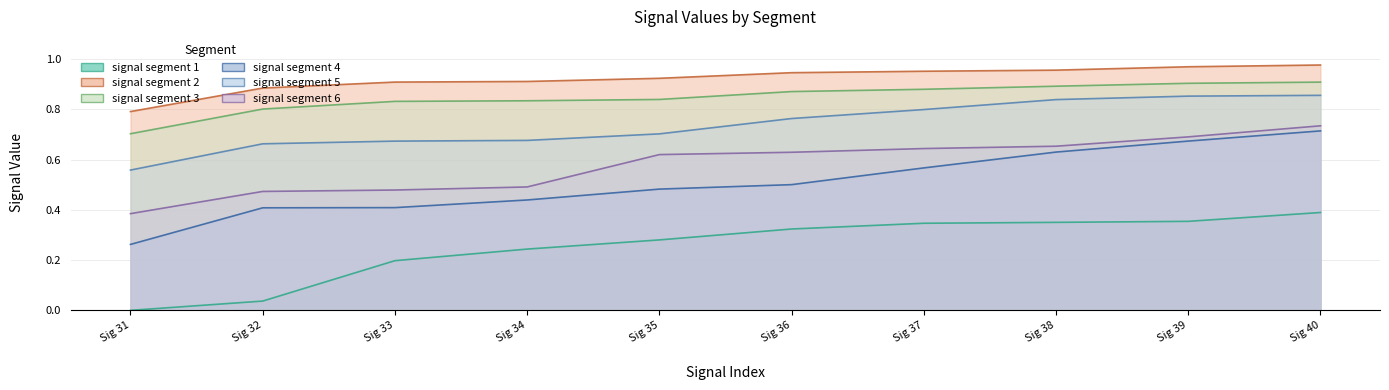

Reading right to left, extract all data points from this chart.

signal segment 1: 0.4	0.4	0.4	0.3	0.3	0.3	0.2	0.2	0.0	0.0
signal segment 2: 1.0	1.0	1.0	1.0	0.9	0.9	0.9	0.9	0.9	0.8
signal segment 3: 0.9	0.9	0.9	0.9	0.9	0.8	0.8	0.8	0.8	0.7
signal segment 4: 0.7	0.7	0.6	0.6	0.5	0.5	0.4	0.4	0.4	0.3
signal segment 5: 0.9	0.9	0.8	0.8	0.8	0.7	0.7	0.7	0.7	0.6
signal segment 6: 0.7	0.7	0.7	0.6	0.6	0.6	0.5	0.5	0.5	0.4